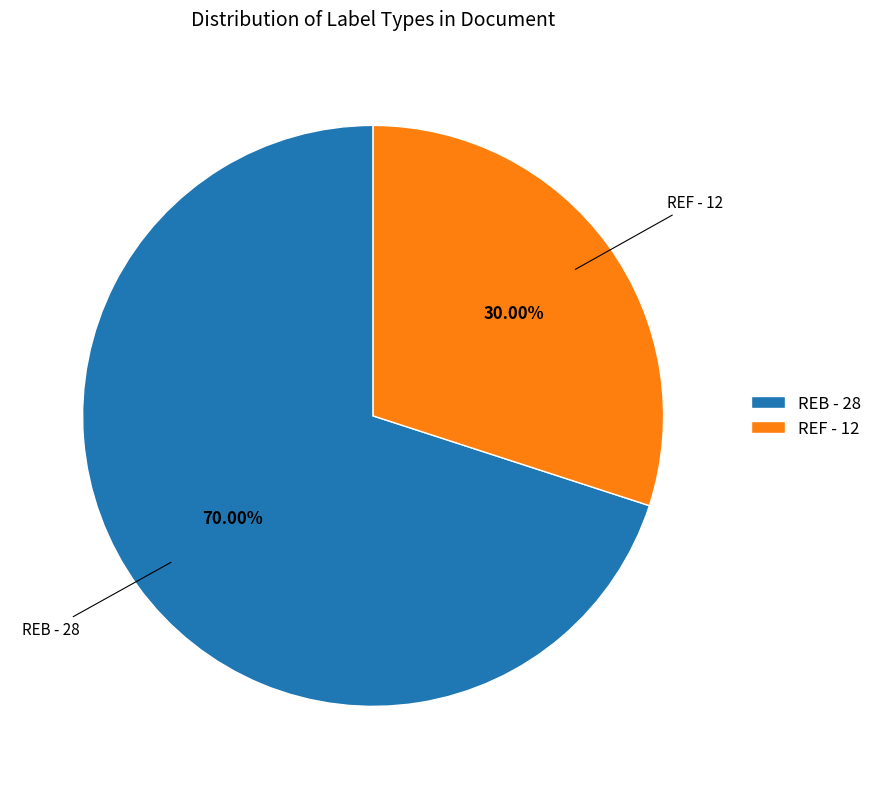

Which slice is the smallest?

REF